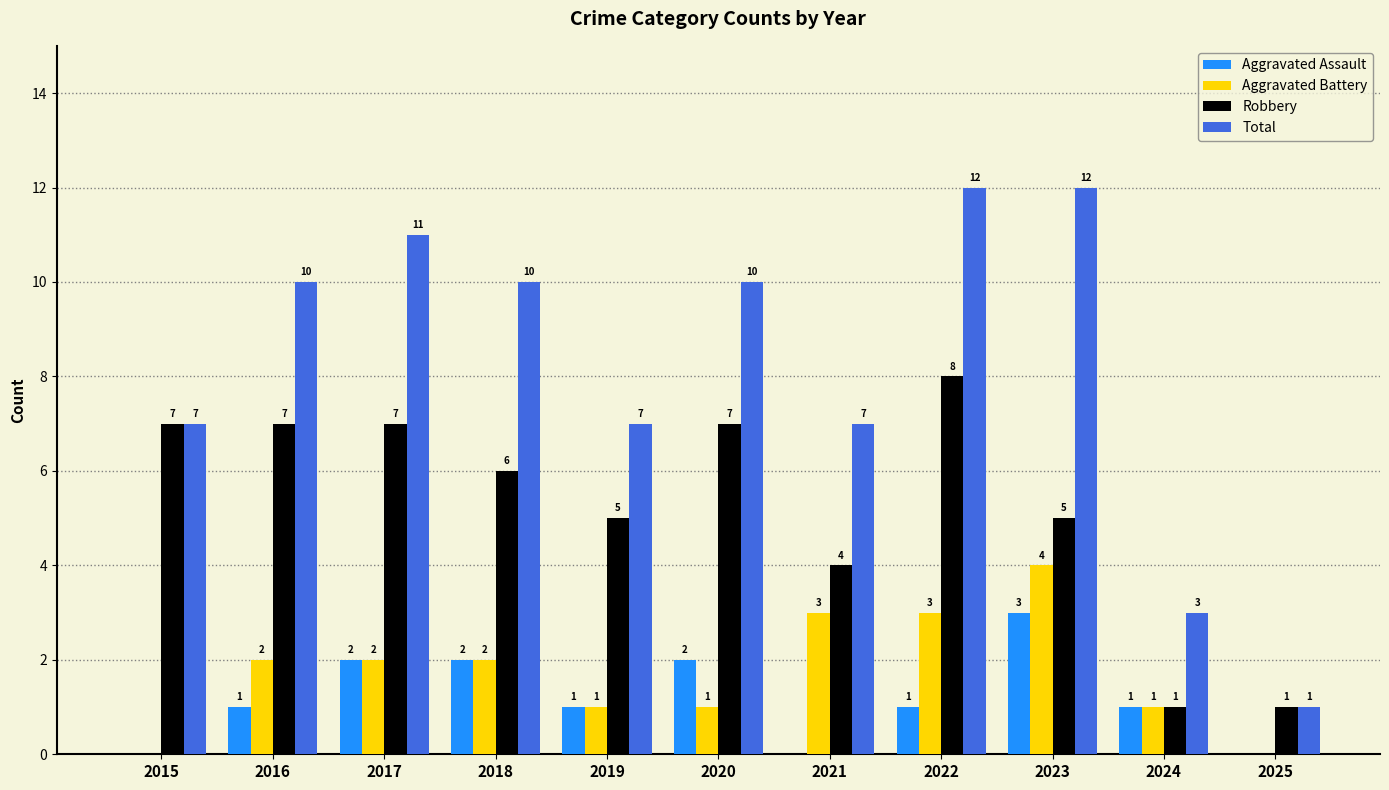

What is the sum of the Total values at 2020 and 2019?

17